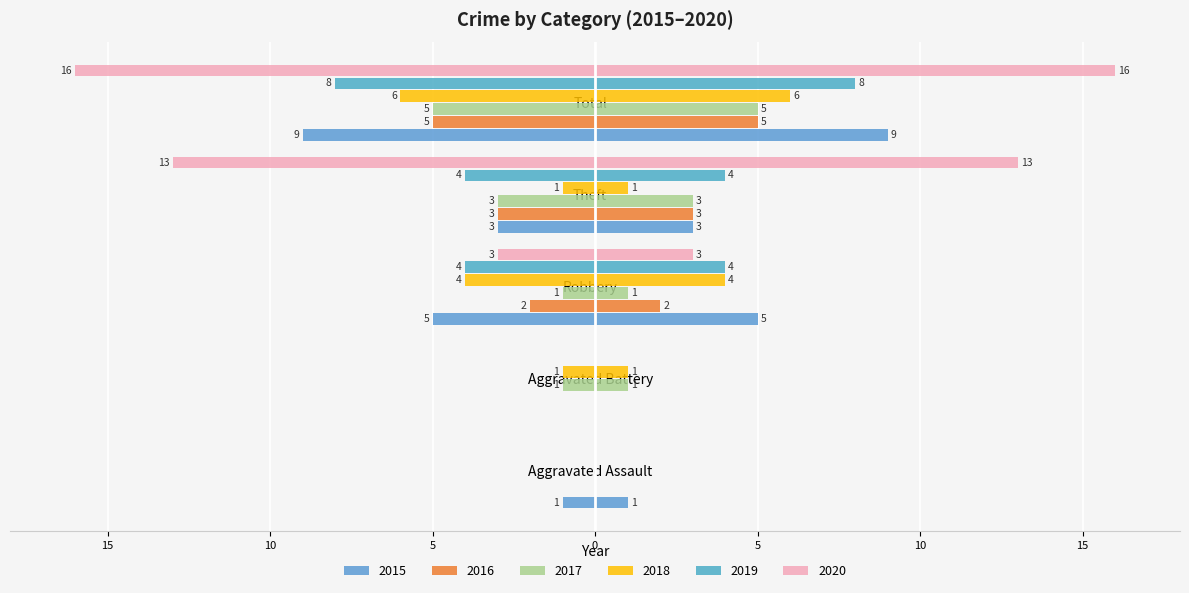

What is the label of the 1st bar from the right?

Total